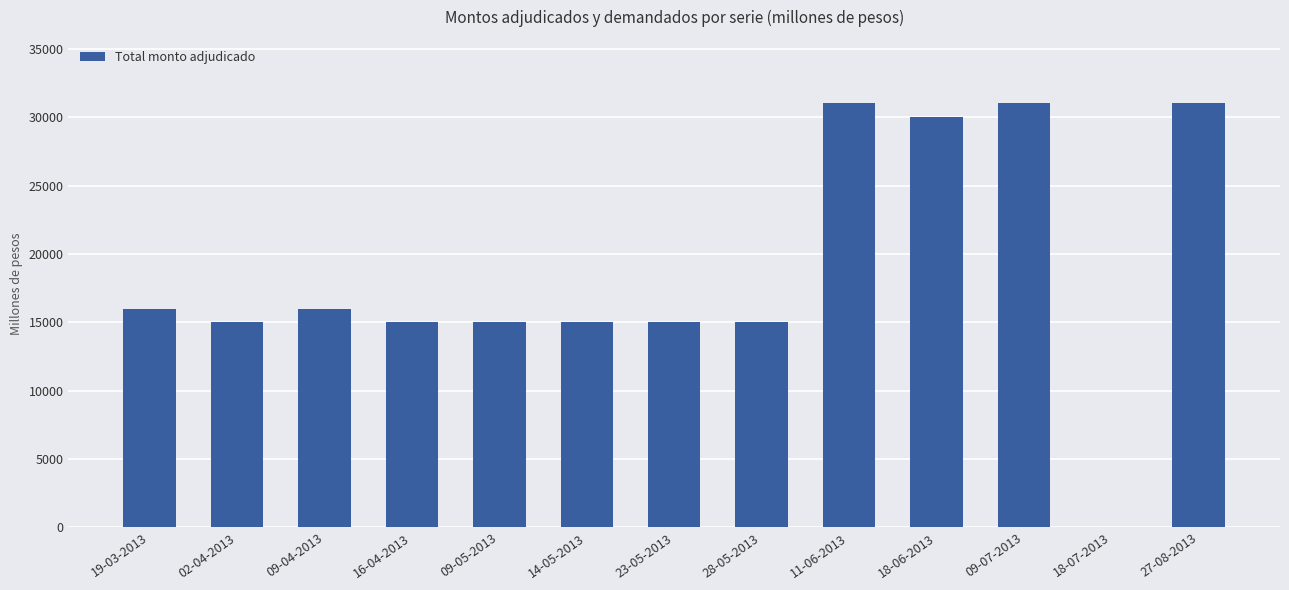

Which has a higher value, 09-07-2013 or 18-07-2013?

09-07-2013